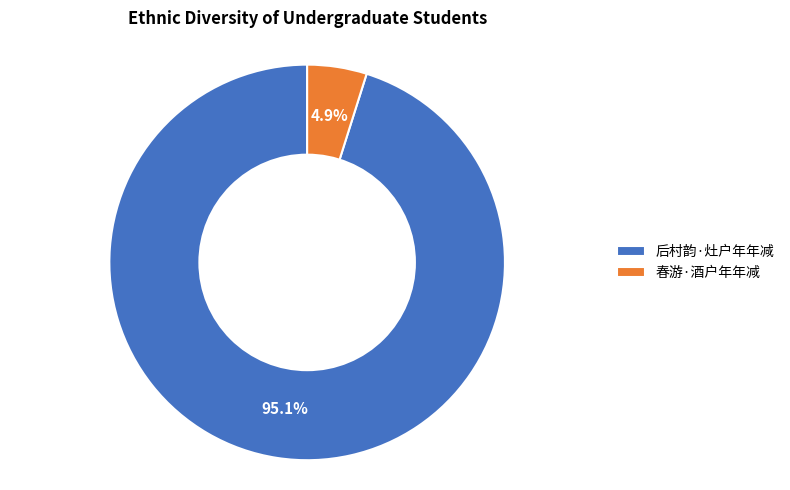

Which slice is the largest?

后村韵·灶户年年减